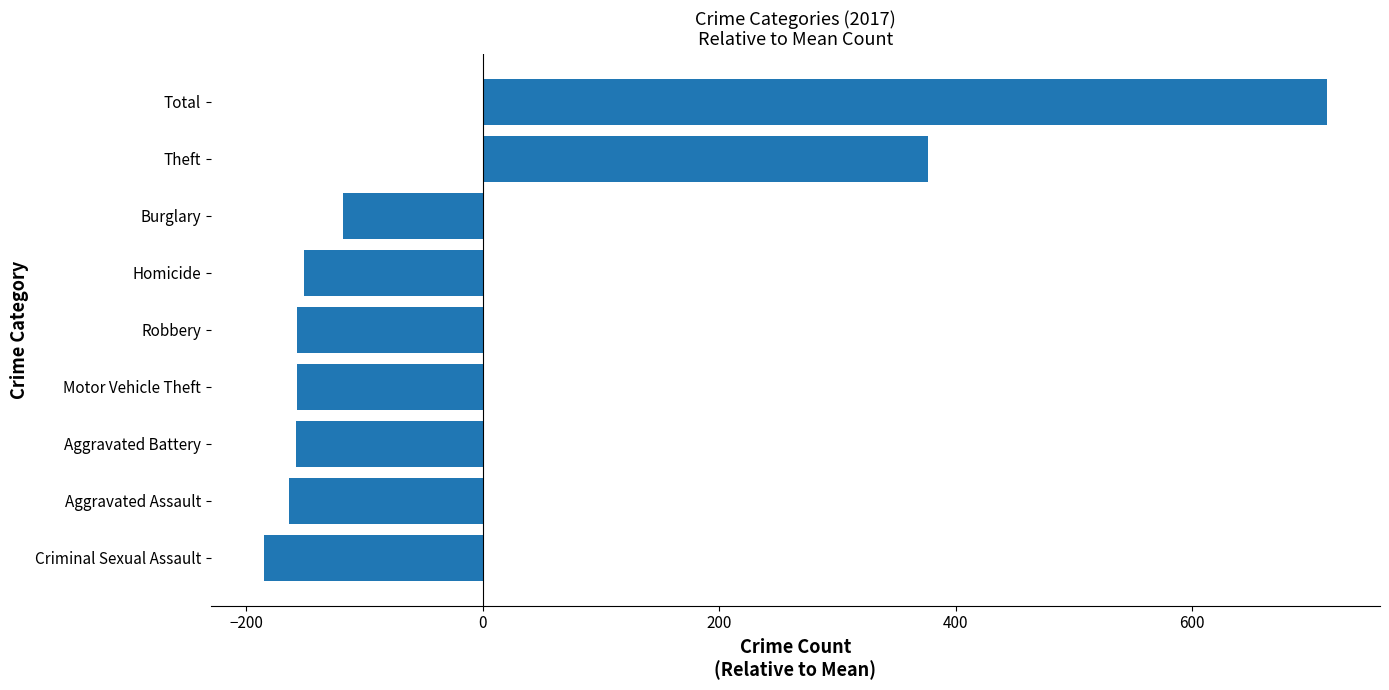

At which category does the chart reach its minimum across all series?

Criminal Sexual Assault